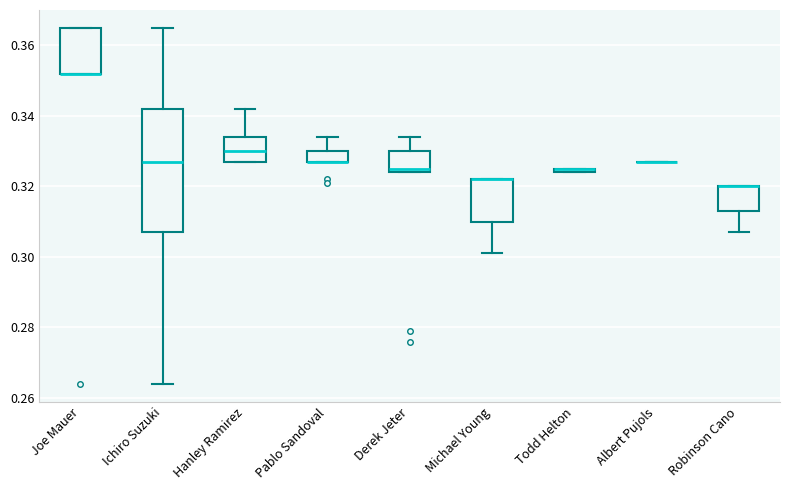

Comparing the boxes themselves (not the whiskers), which one is the tallest?

Ichiro Suzuki